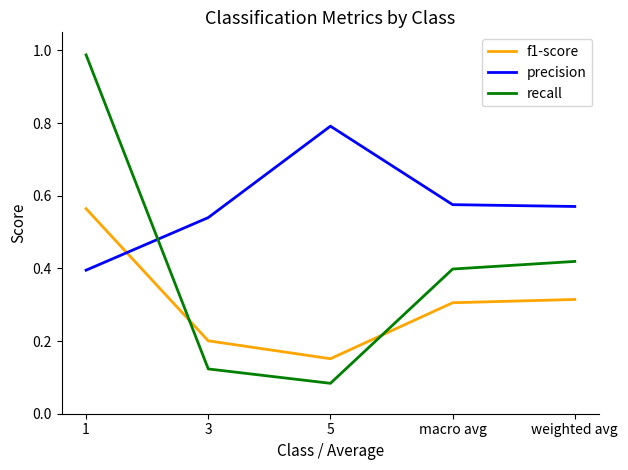

List the series in order of their peak value, lowest first.

f1-score, precision, recall